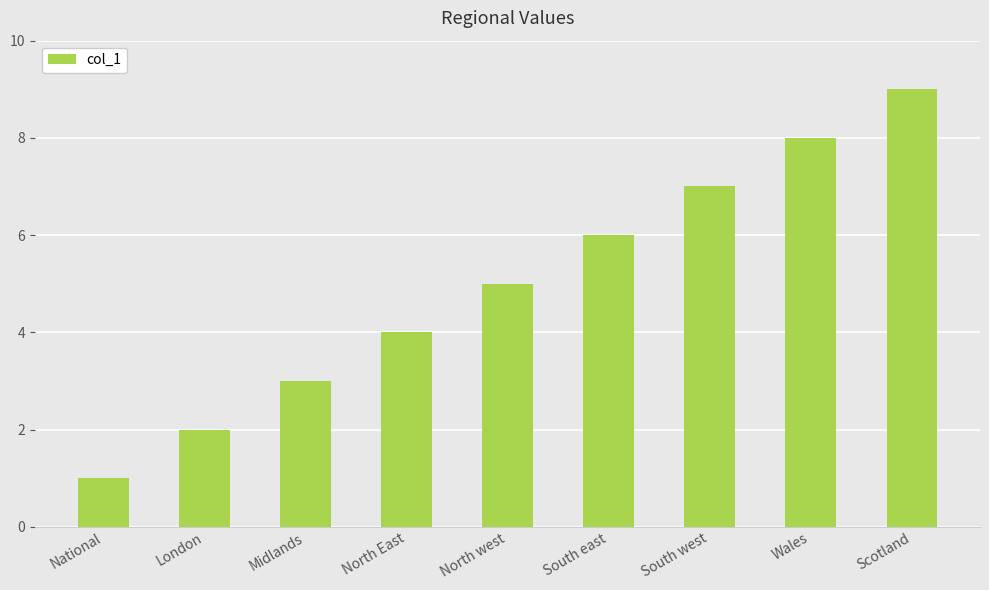

At which label is the value closest to 5?

North west